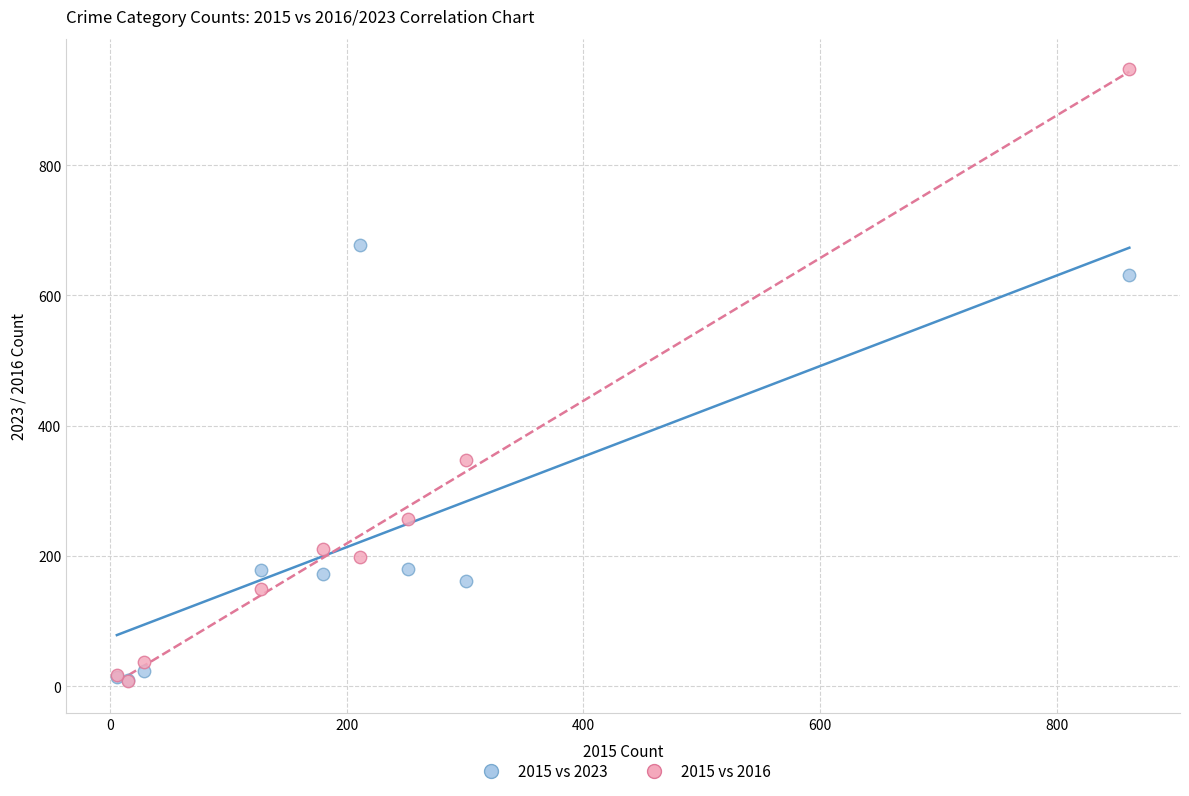

In the 2015 vs 2016 series, what Y value is closest to 477?

347